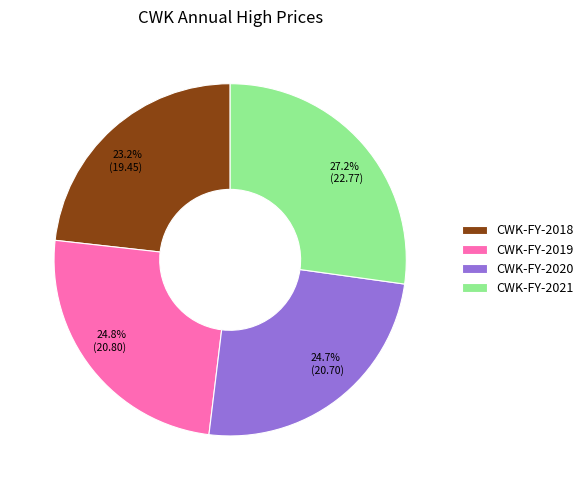

Which slice is the smallest?

CWK-FY-2018